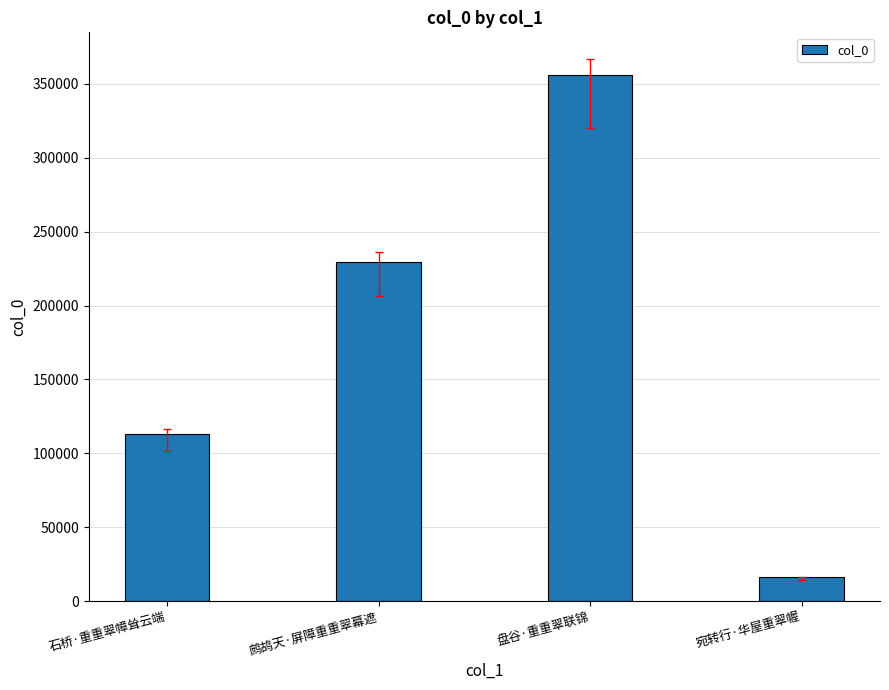

List the labels in order of value, largest first.

盘谷·重重翠联锦, 鹧鸪天·屏障重重翠幕遮, 石桥·重重翠幛耸云端, 宛转行·华屋重翠幄